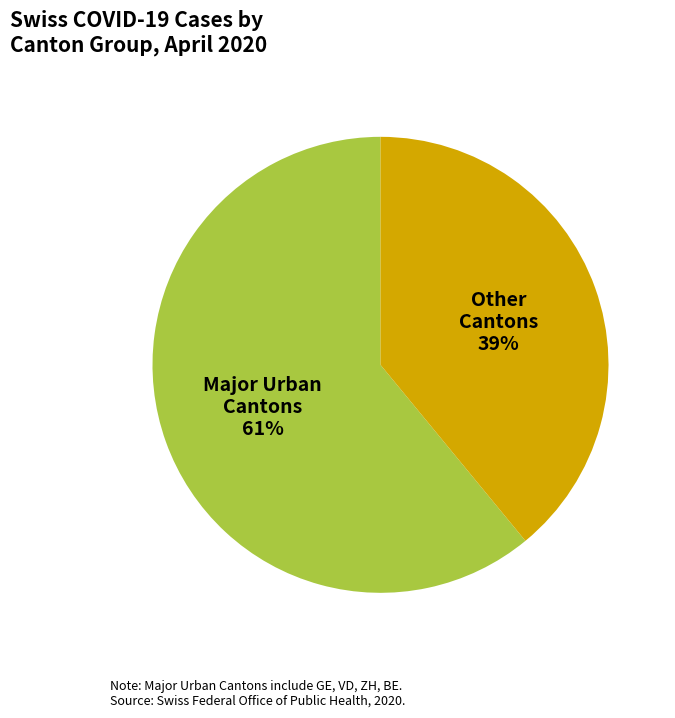

Is the sum of Major Urban Cantons and Other Cantons greater than half?

Yes